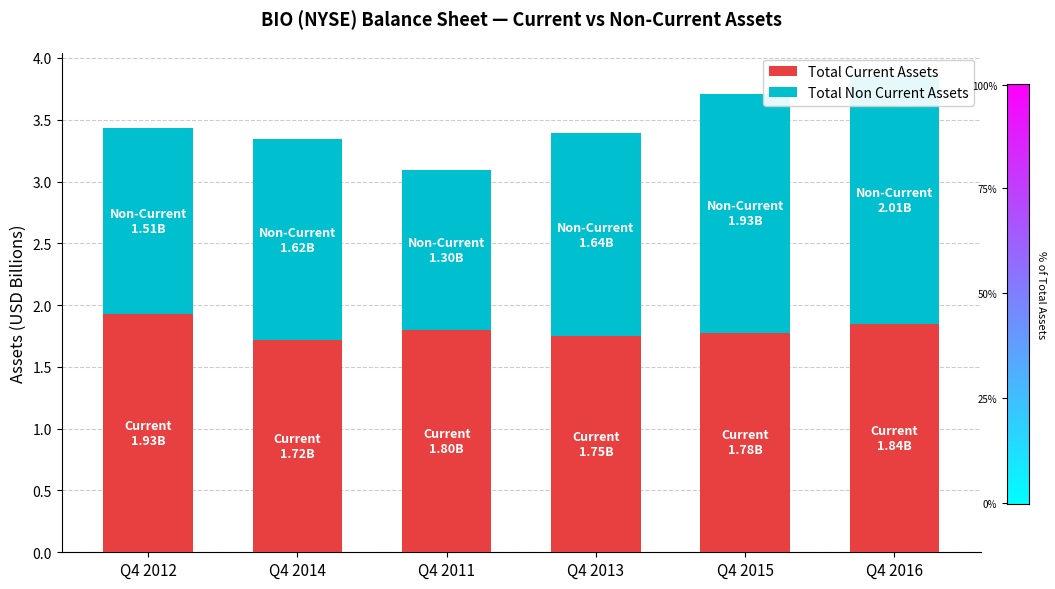

At which category is the sum across all series the highest?

Q4 2016